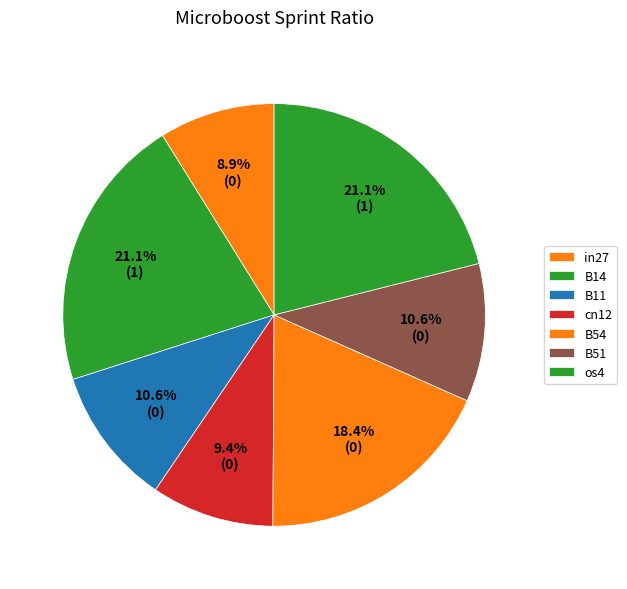

Combined, do B54 and B51 account for over 50%?

No